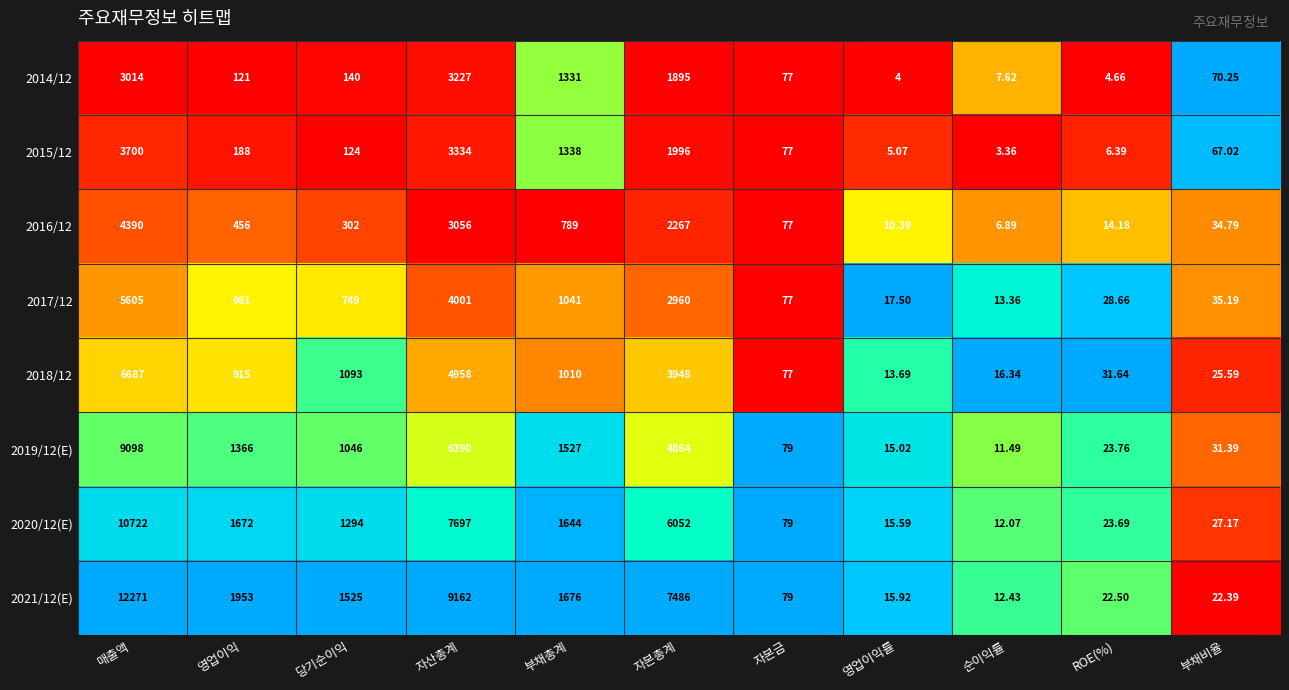

Rank the categories by 2020/12(E) value from highest to lowest.

매출액, 자산총계, 자본총계, 영업이익, 부채총계, 당기순이익, 자본금, 부채비율, ROE(%), 영업이익률, 순이익률